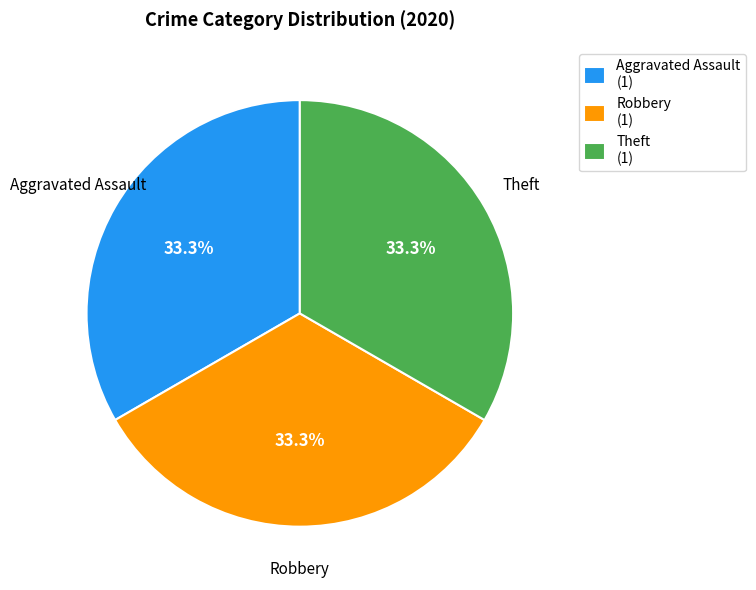

What is the total percentage of Robbery (1) and Aggravated Assault (1)?

66.7%